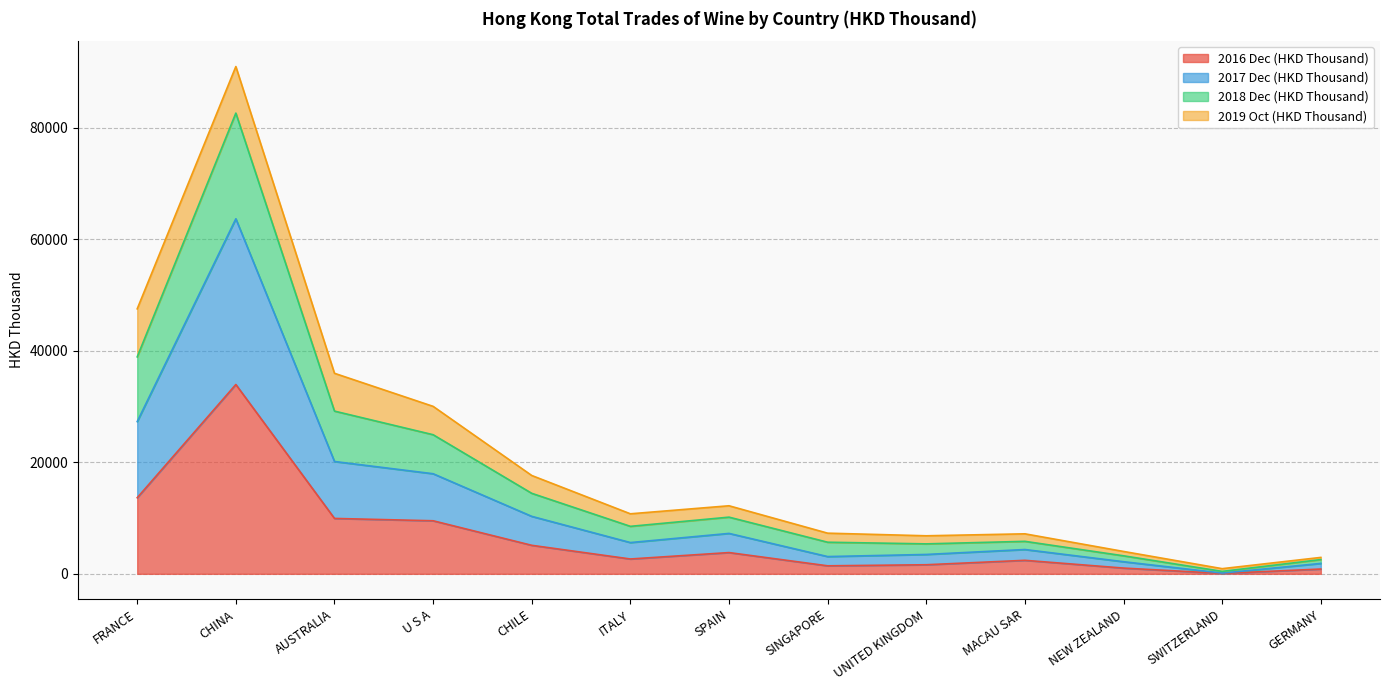

What is the highest value of the 2016 Dec (HKD Thousand) series?

33949.8